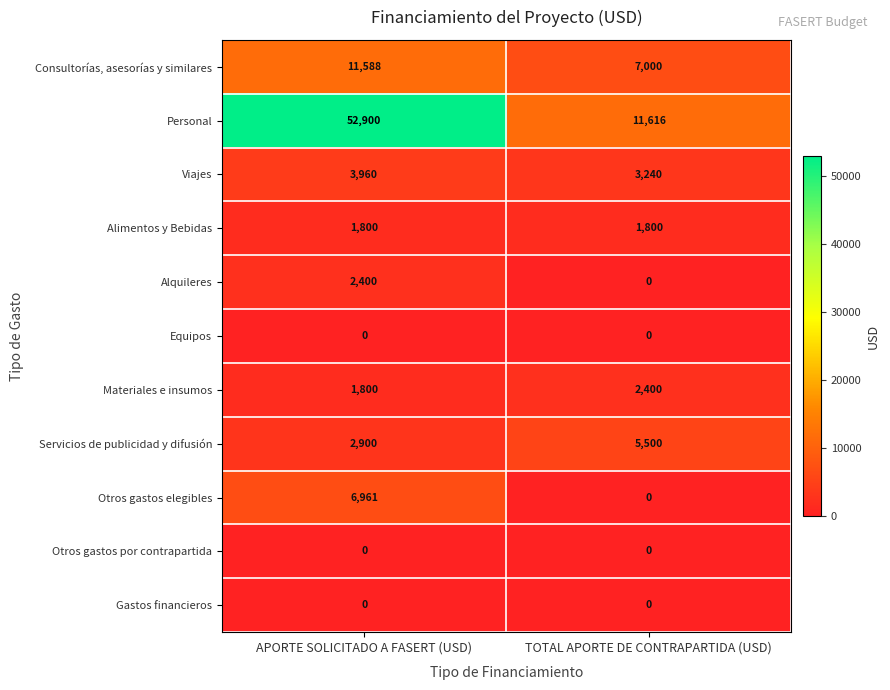

Which series has the largest total across all categories?

Personal